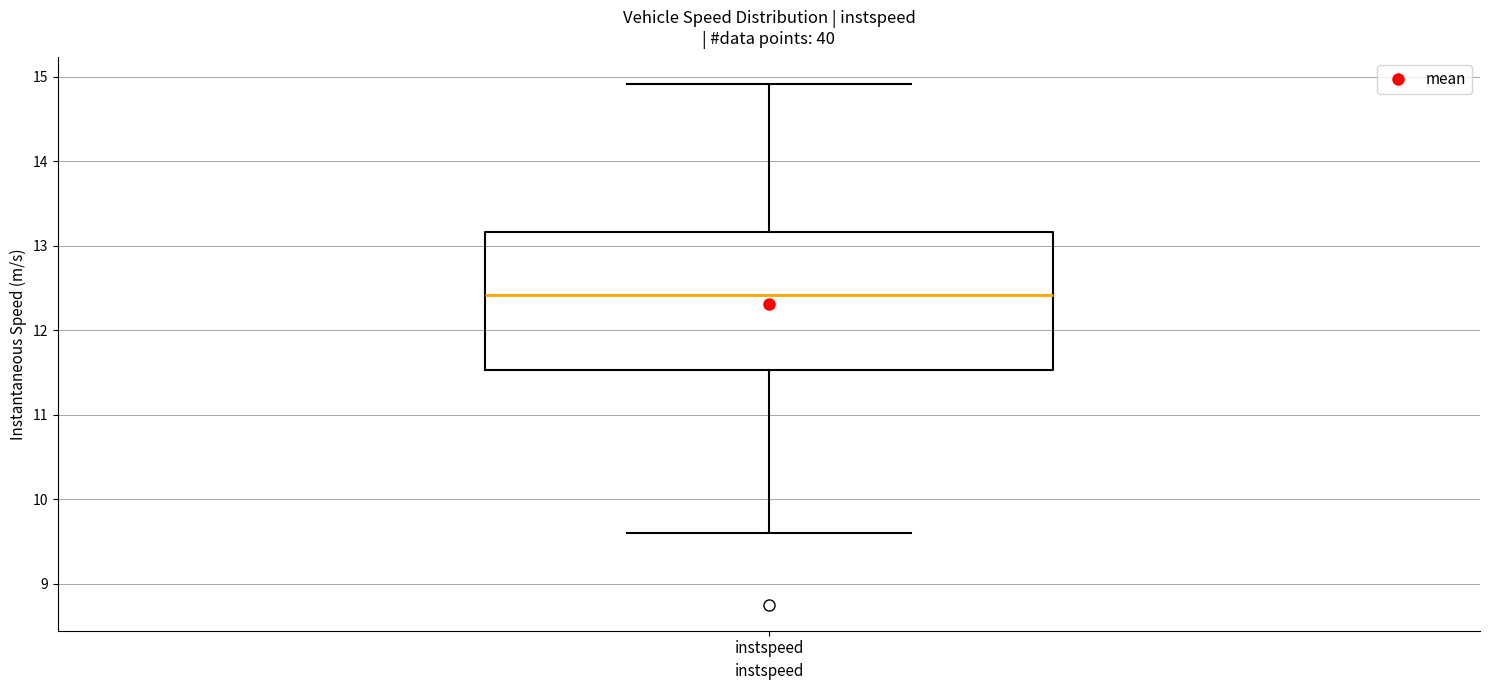

Read this box plot against the y-axis: the position of the median line, the range covered by the box, and the ends of both whiskers. The values are not printed on the chart, so give them approximately, as read against the axis.

median 12.4, box 11.5 to 13.2, whiskers 9.6 to 14.9